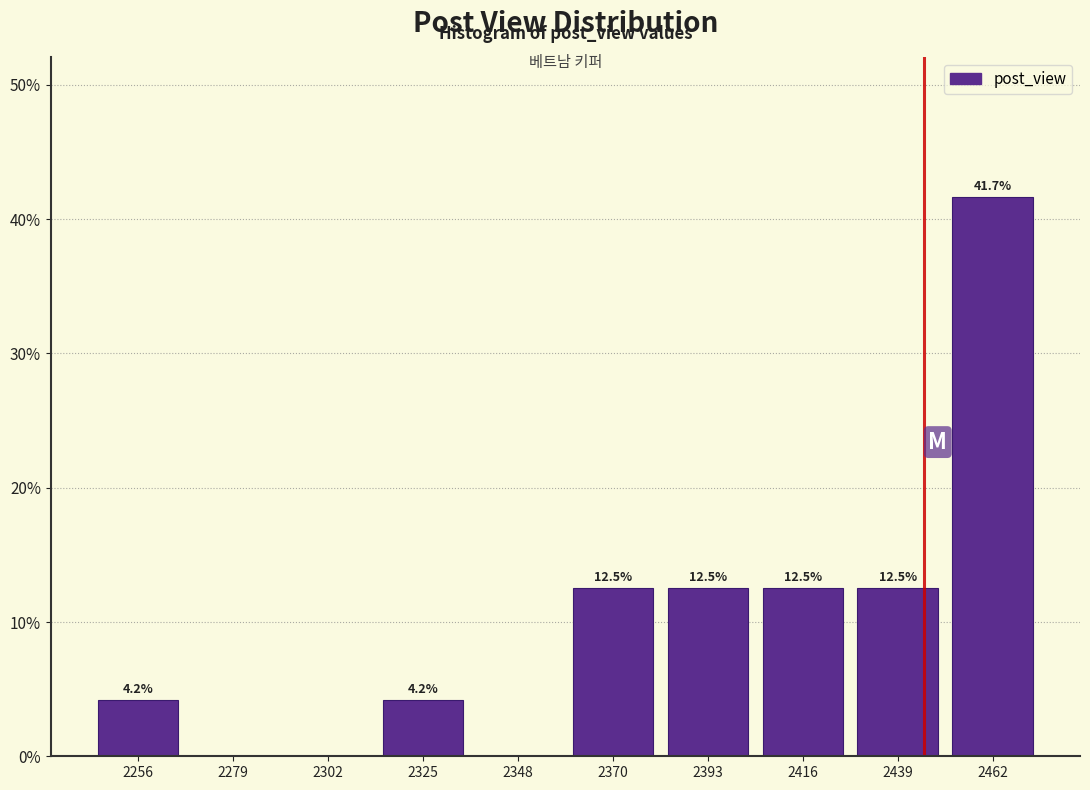

Which range on the x-axis has the tallest bar?

2450 to 2475